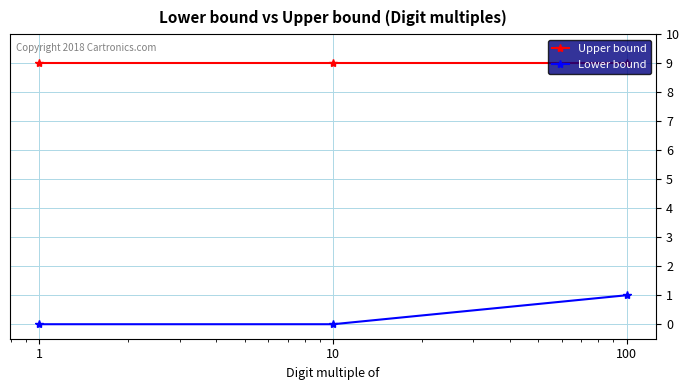

What is the value of the Upper bound point at the 2nd from the left?

9